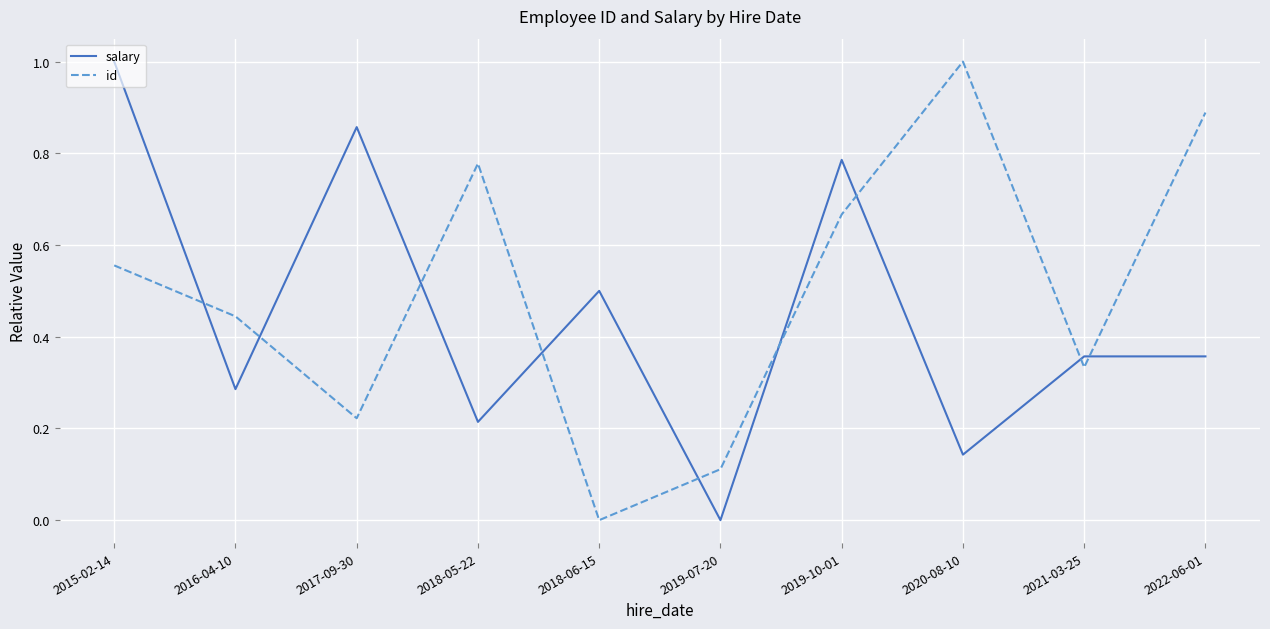

Is this an area chart (filled region under the line)?

No